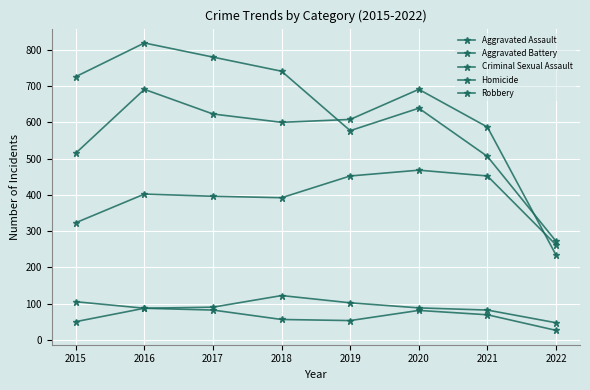

True or false: Criminal Sexual Assault and Robbery intersect in this chart.

False